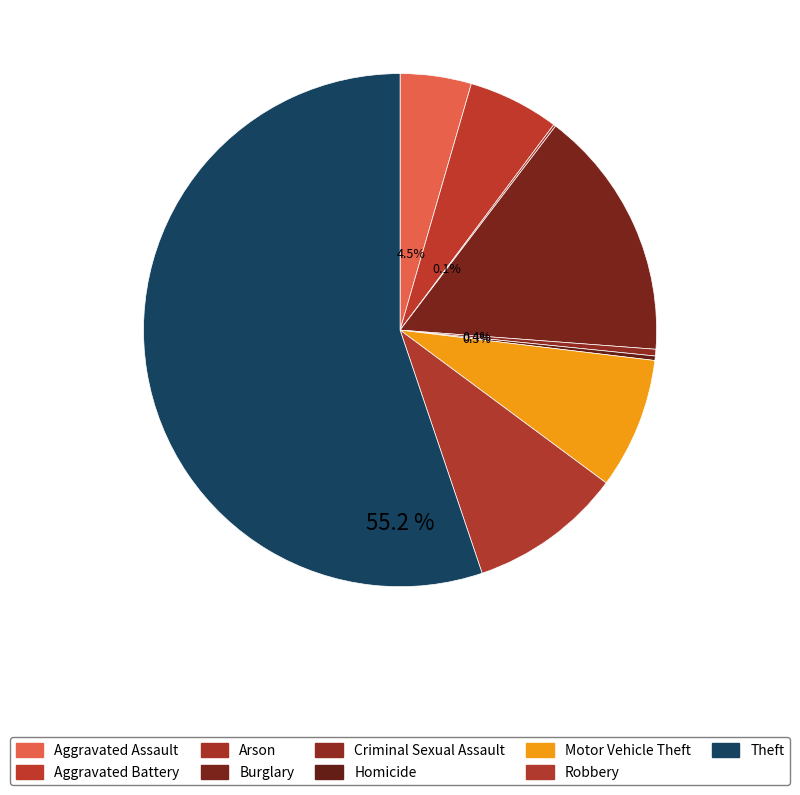

Rank the categories by value from lowest to highest.

Arson, Homicide, Criminal Sexual Assault, Aggravated Assault, Aggravated Battery, Motor Vehicle Theft, Robbery, Burglary, Theft